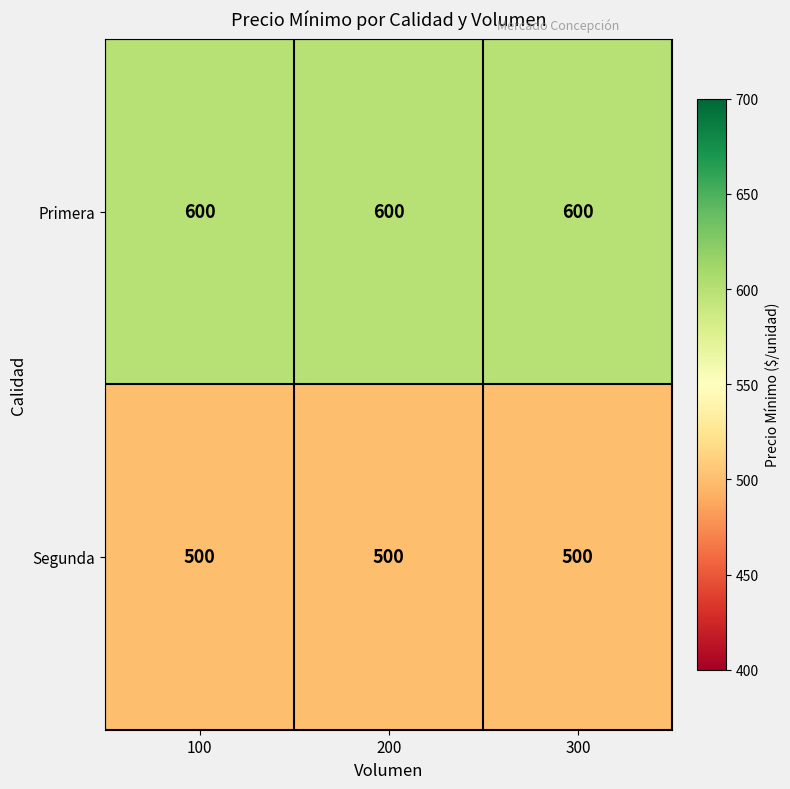

What is the maximum value shown in the chart?

600